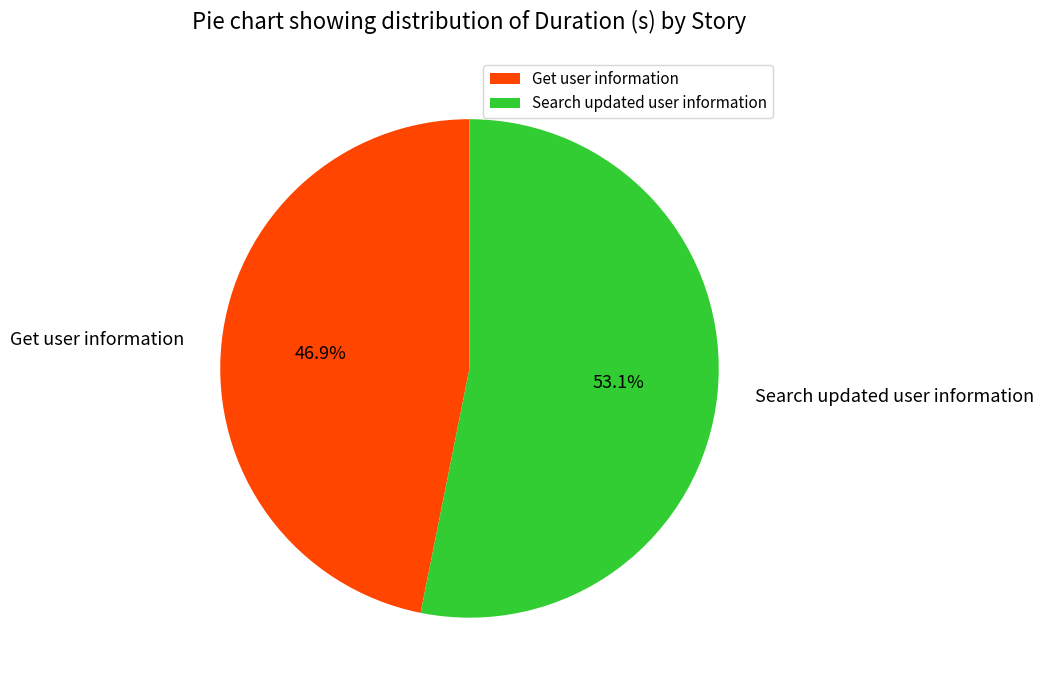

To the nearest percent, what is the difference between the Get user information and Search updated user information slice percentages?

6%